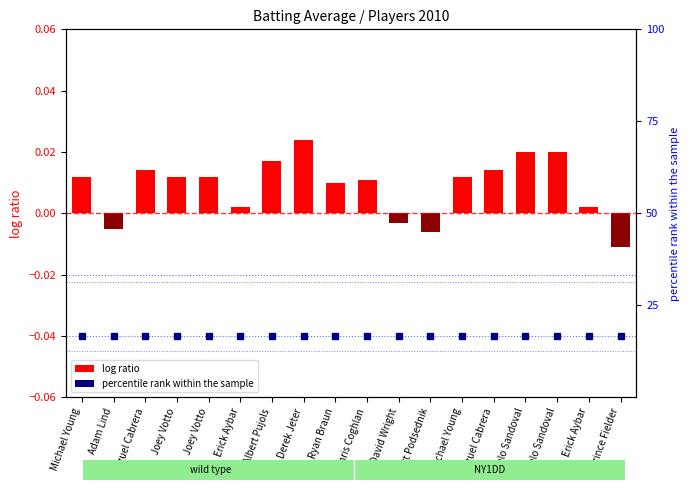

Where is the data nearest to the value 0?

Erick Aybar